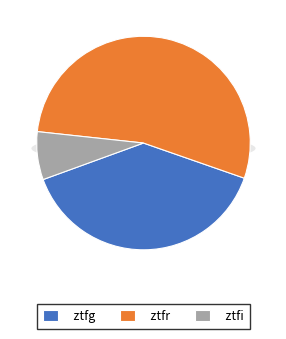

What percentage is NOT represented by ztfr?

46.4%